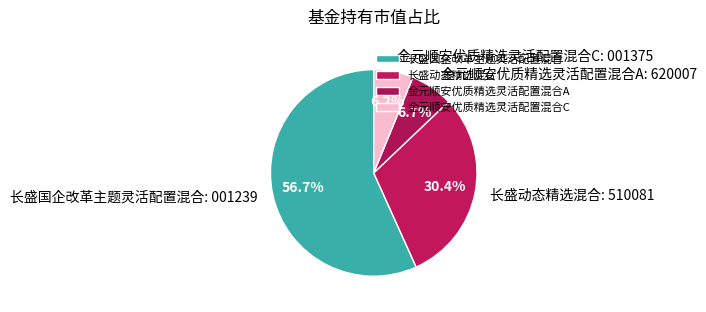

How much of the chart is everything except 金元顺安优质精选灵活配置混合A?

93.3%